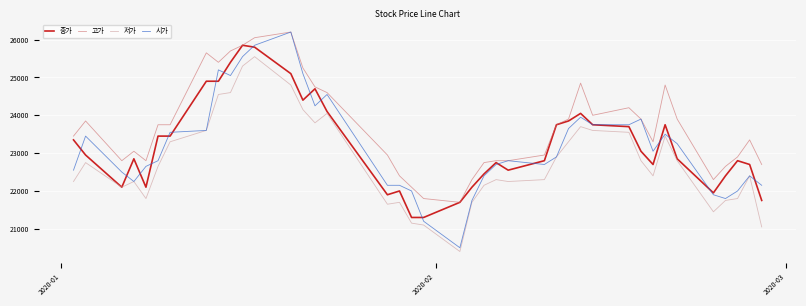

What is the minimum value shown in the chart?

20400